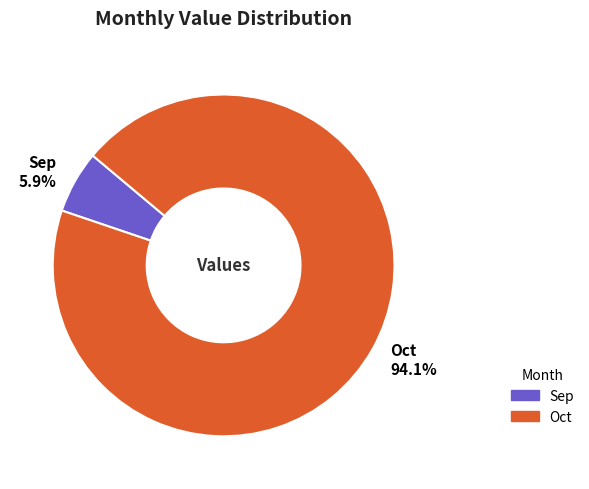

Is it true that Oct is 94% of the pie?

True